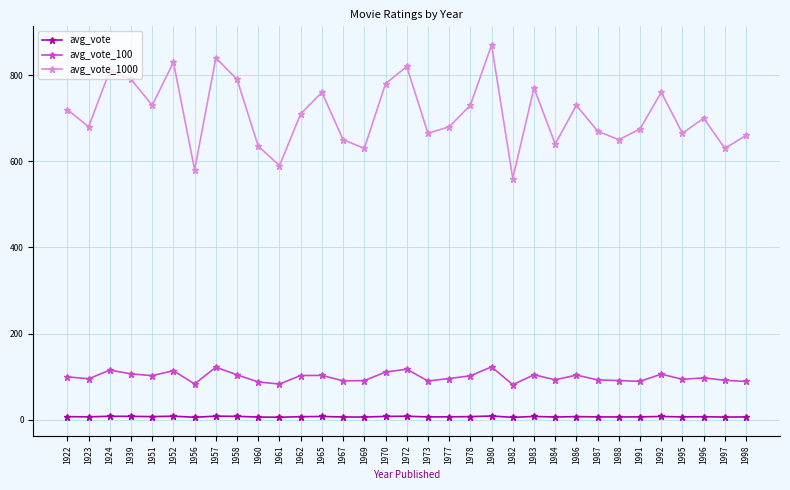

True or false: avg_vote_1000 and avg_vote cross at least once.

False